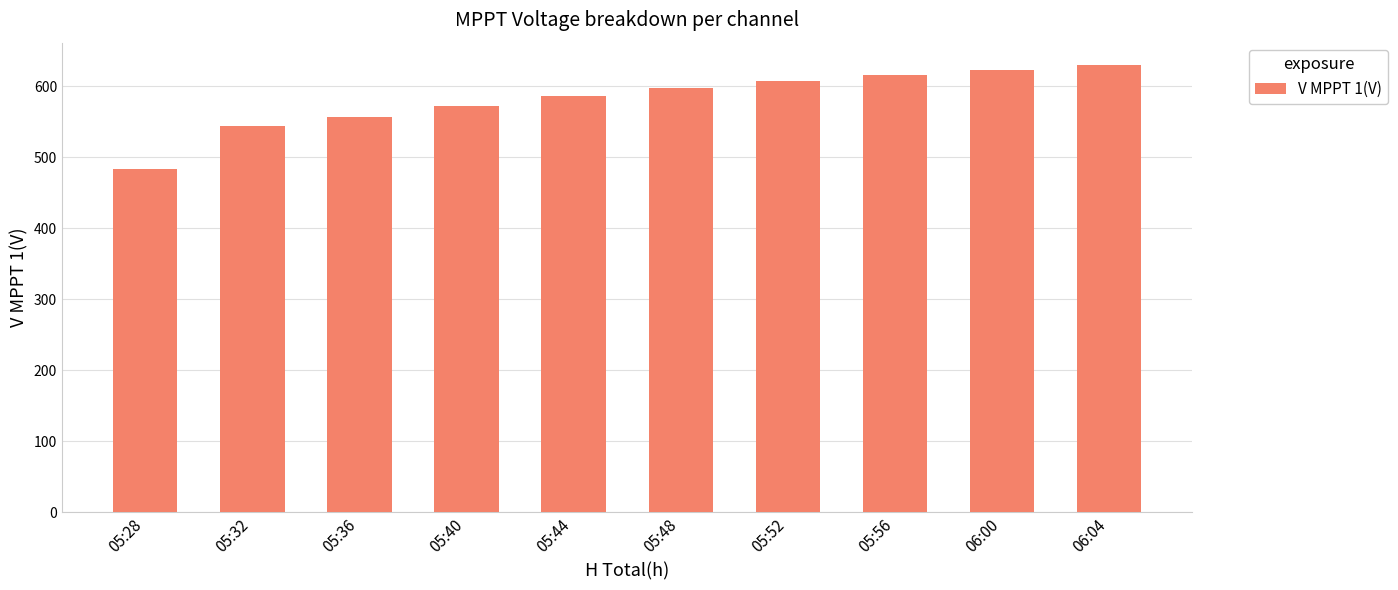

The chart shows a value of 572.4 at 05:40. True or false?

True